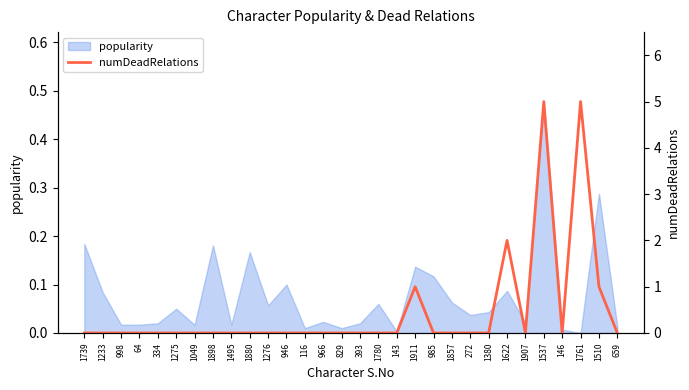

The value at 1233 is 3. True or false?

False